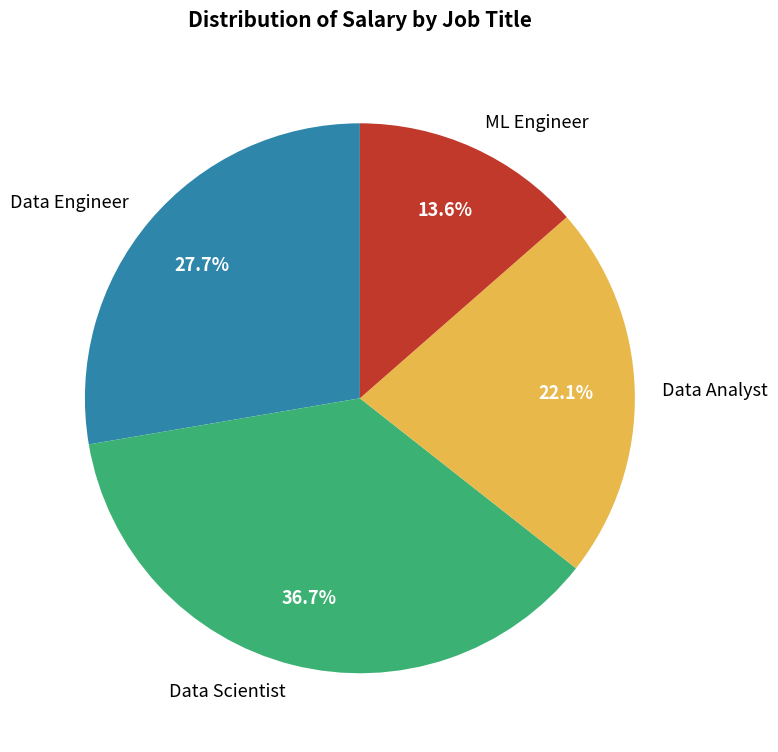

To the nearest percent, what percentage of the pie is Data Scientist?

37%